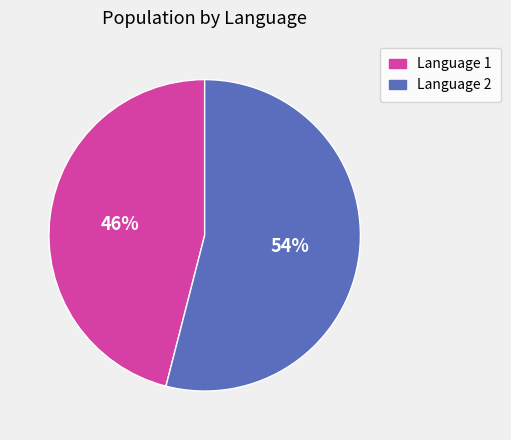

Is it true that Language 1 is 56% of the pie?

False